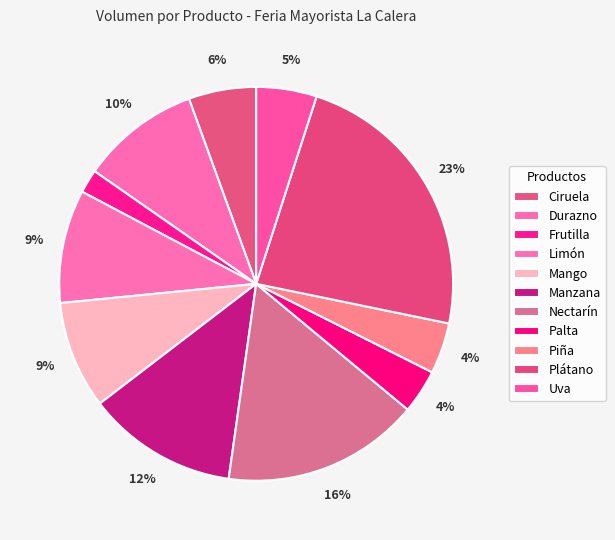

Is there a majority slice in this chart?

No